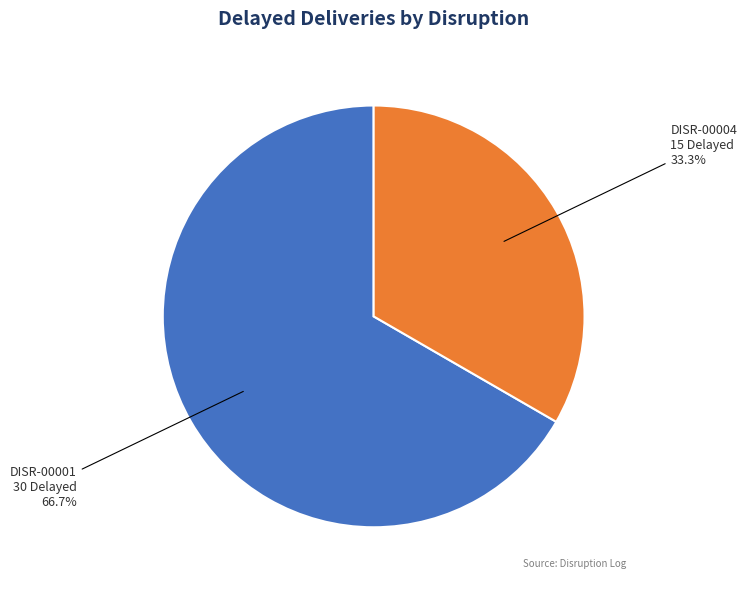

To the nearest percent, what is the difference between the largest and smallest slice percentages?

33%